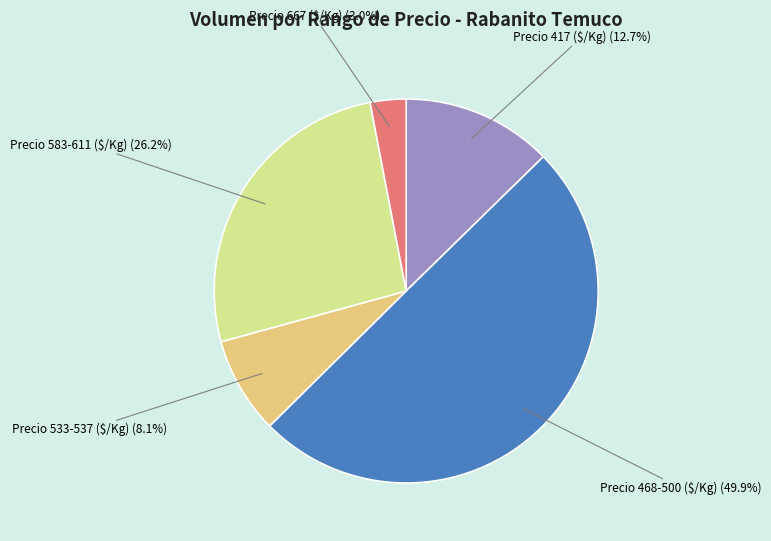

What is the largest slice in the pie chart?

Precio 468-500 ($/Kg)